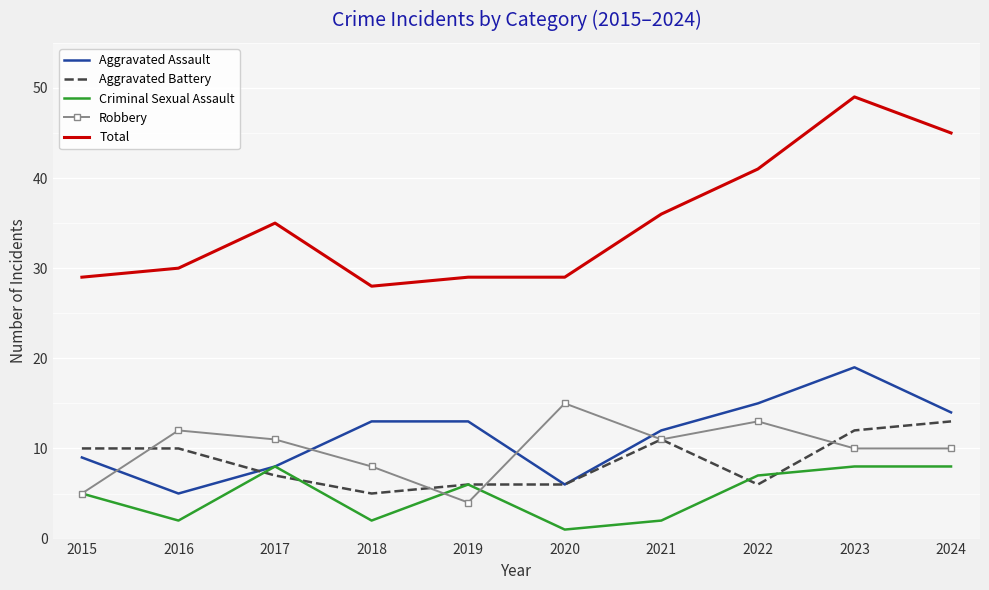

At which label does Aggravated Assault reach its peak?

2023